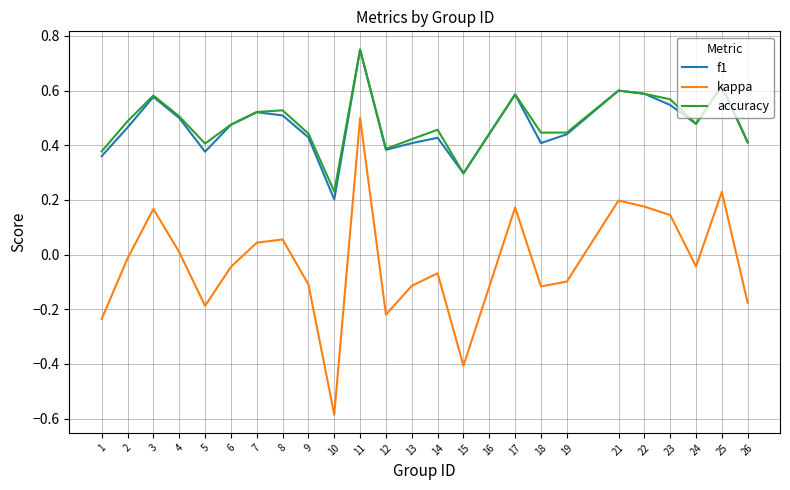

How many values in kappa are below zero?

15